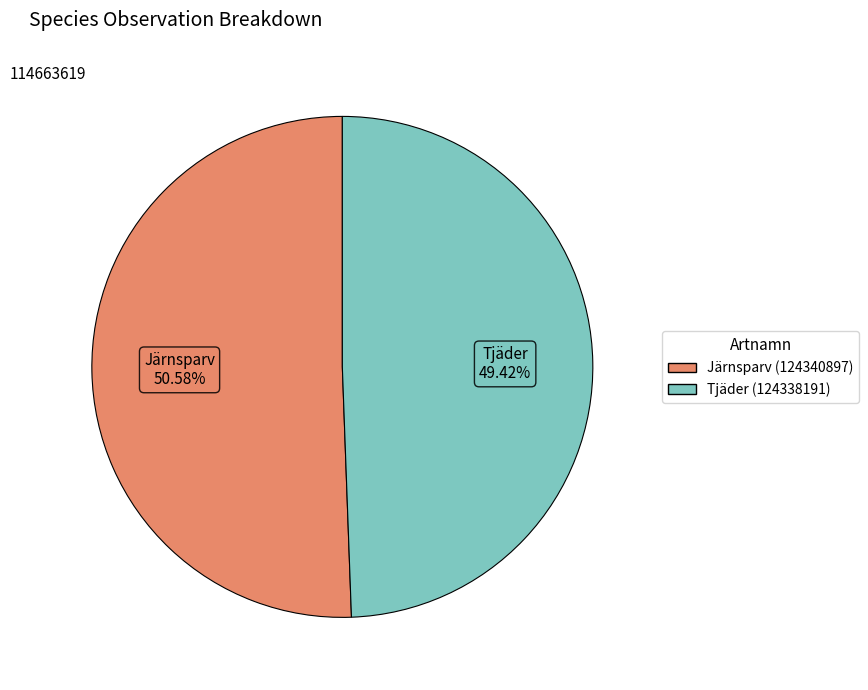

What is the smallest slice in the pie chart?

Tjäder (124338191)